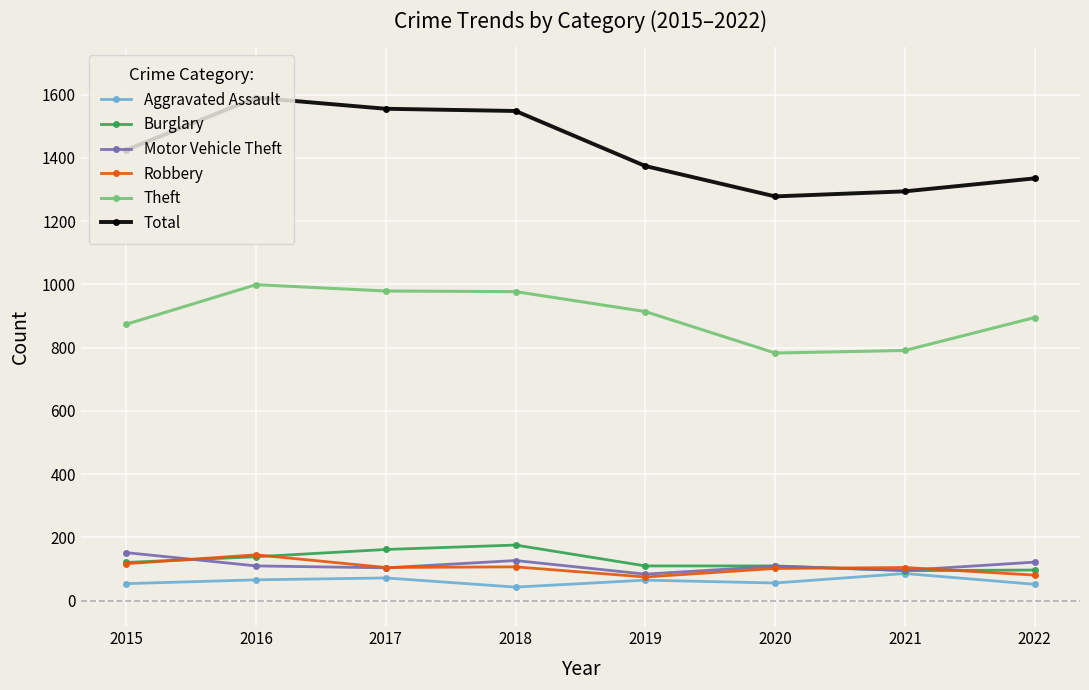

What is the value of the Burglary point at the 3rd from the left?

162